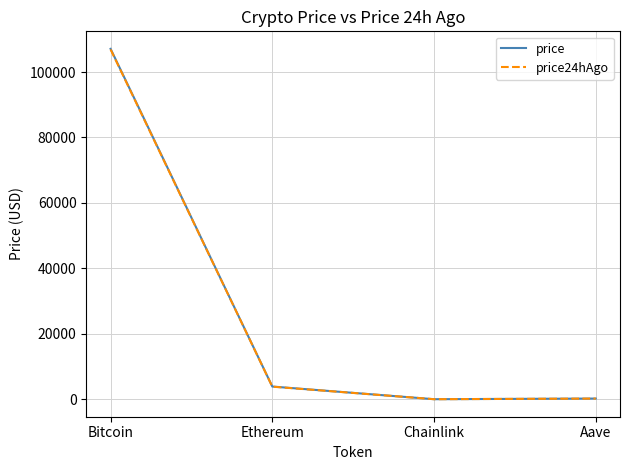

What is the maximum value for price?

107093.0